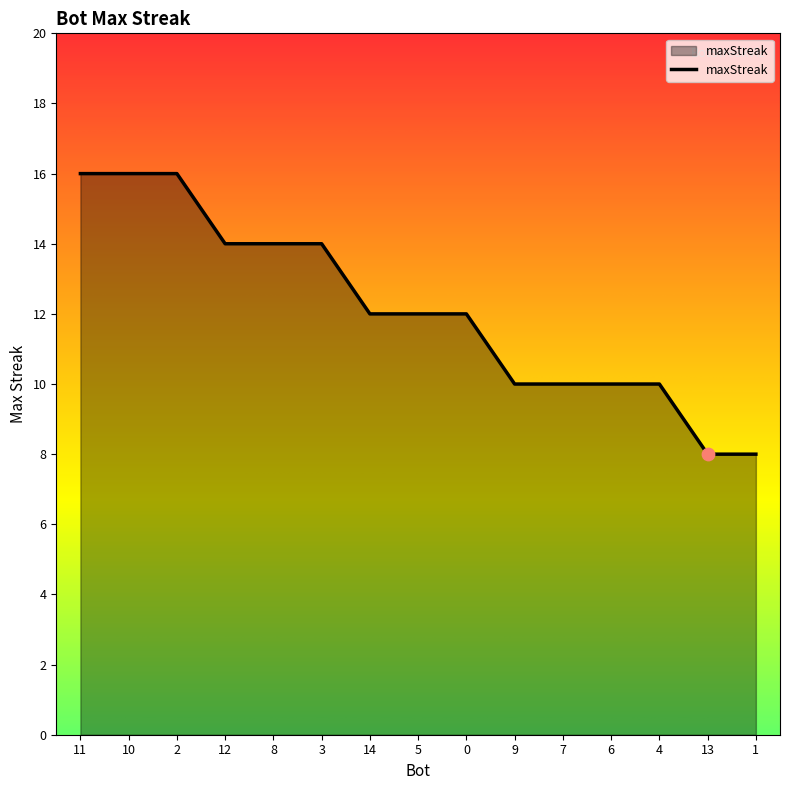

What is the ratio of the value at 14 to the value at 9?

1.2